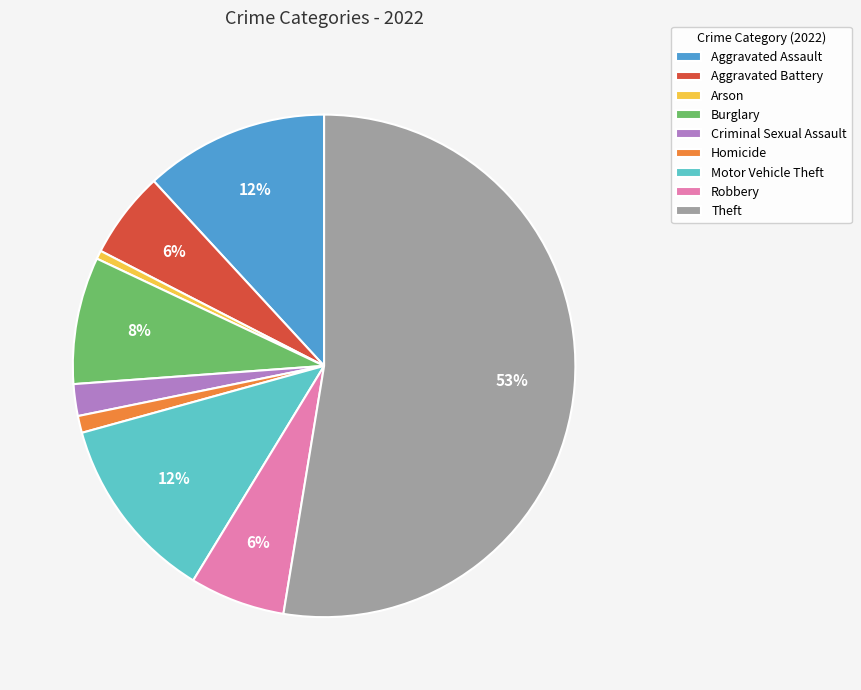

How many slices are in this pie chart?

9